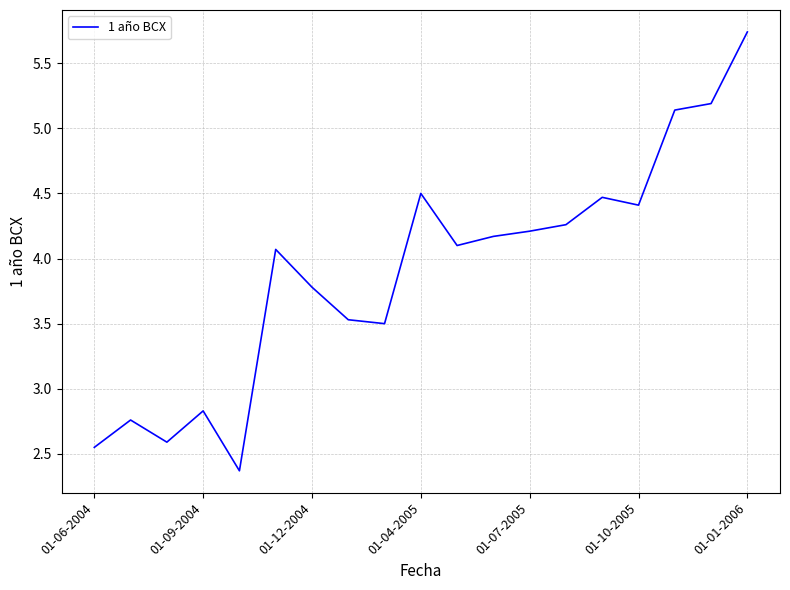

What is the difference between the maximum and minimum values?

3.4